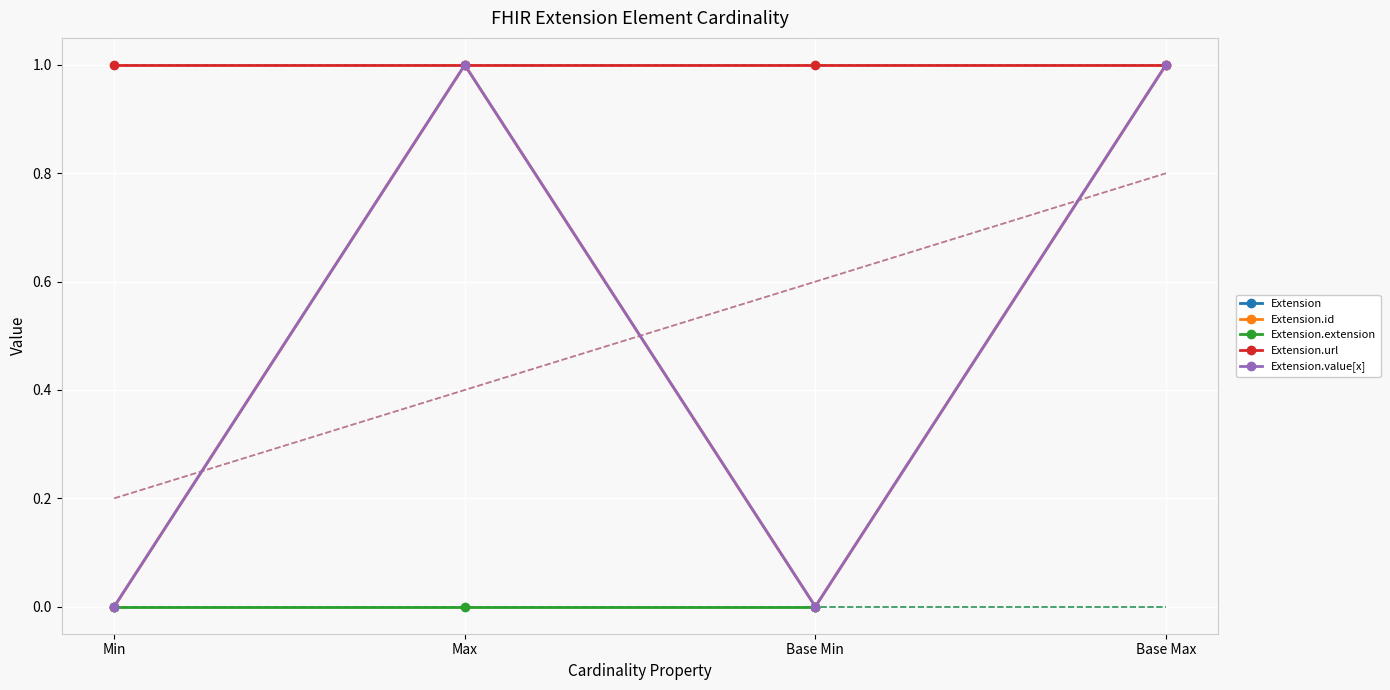

True or false: Extension.extension and Extension.value[x] cross at least once.

False